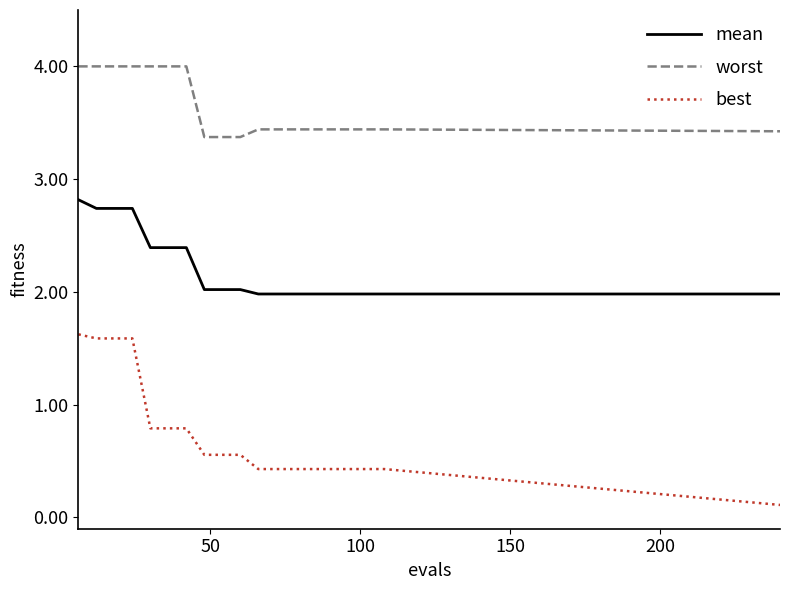

List the series in order of their peak value, highest first.

worst, mean, best